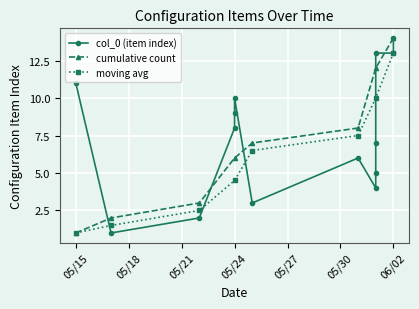

What is the smallest value displayed?

1